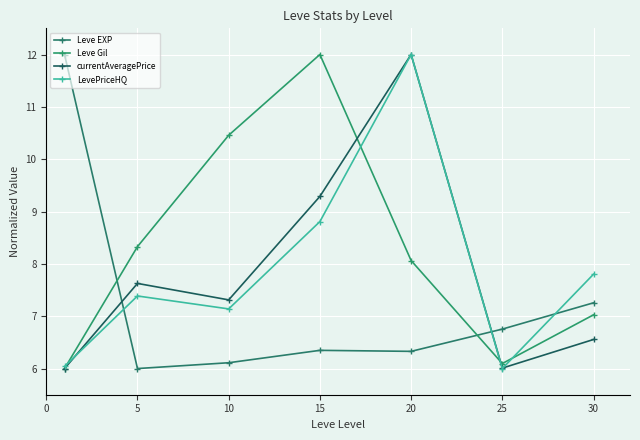

At which category does LevePriceHQ reach its first local valley?

10